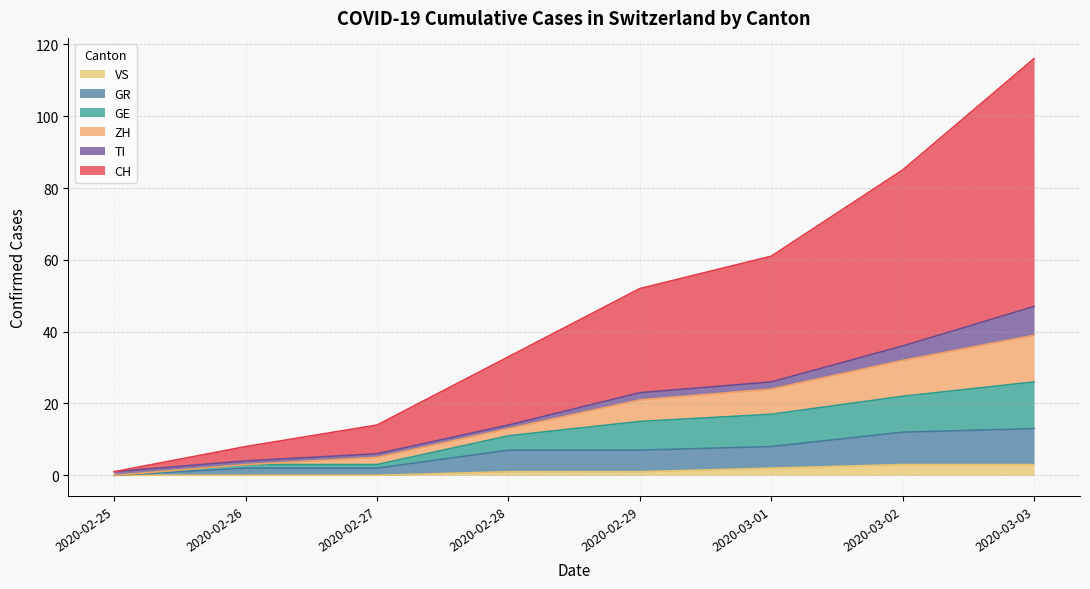

What are all the series names shown in the legend?

VS, GR, GE, ZH, TI, CH